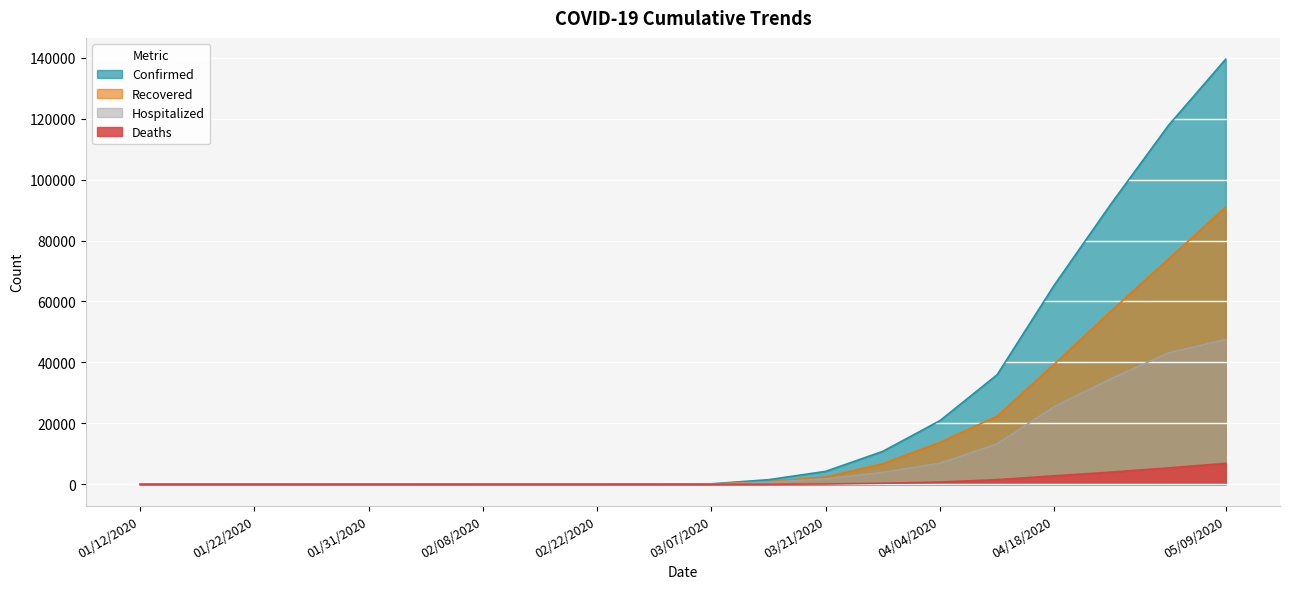

Does the chart display data point markers on the line(s)?

No